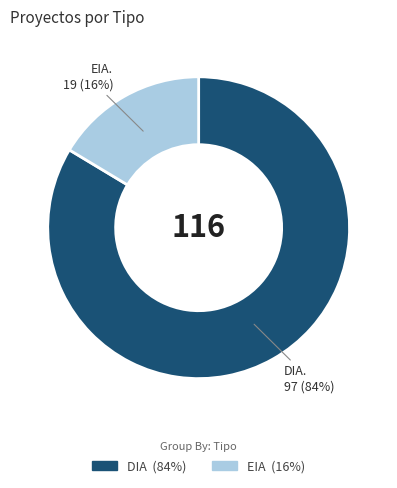

Is it true that DIA is 98% of the pie?

False